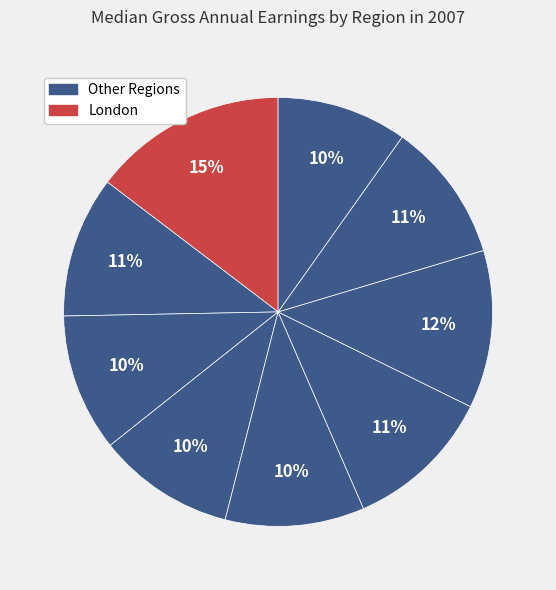

How many segments does this pie chart have?

9